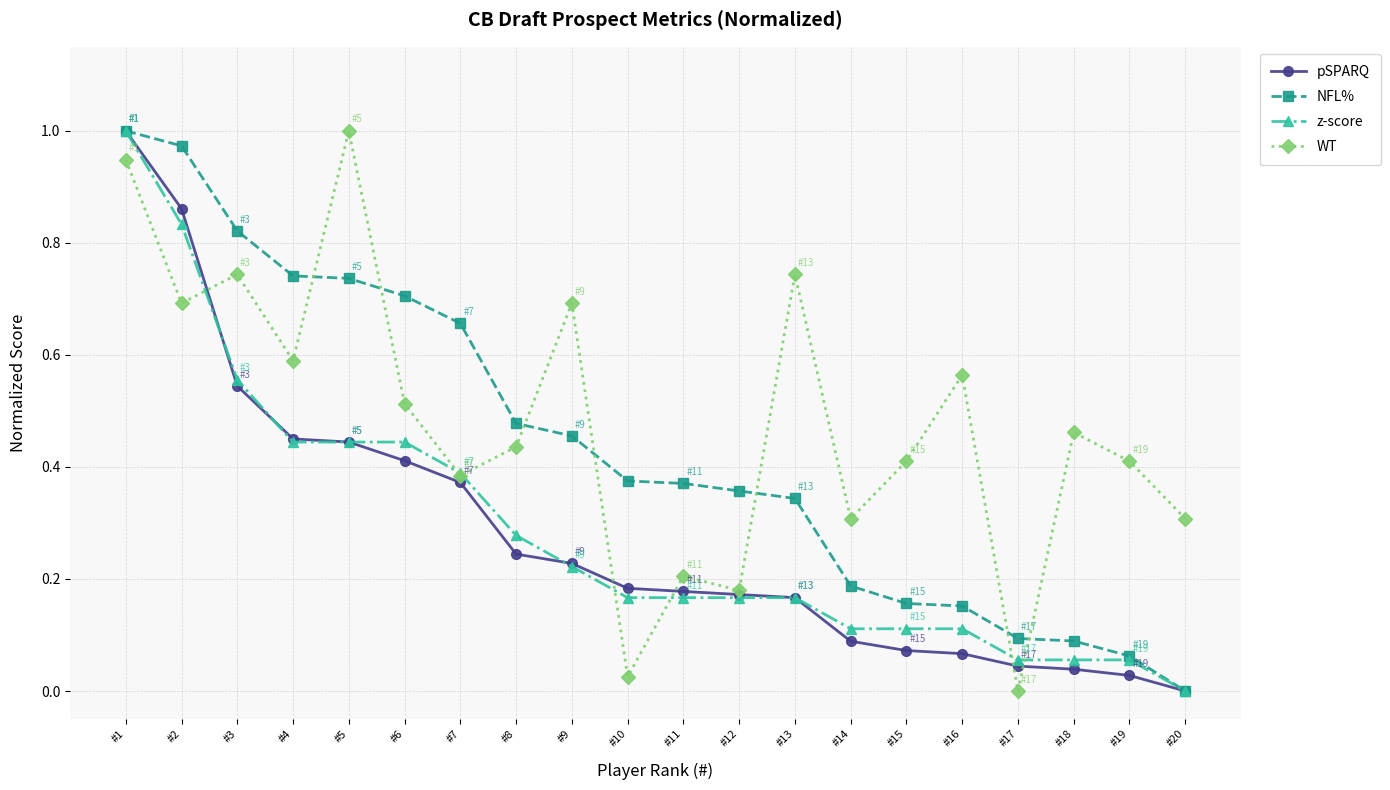

Which category has the lowest value in the z-score series?

#20